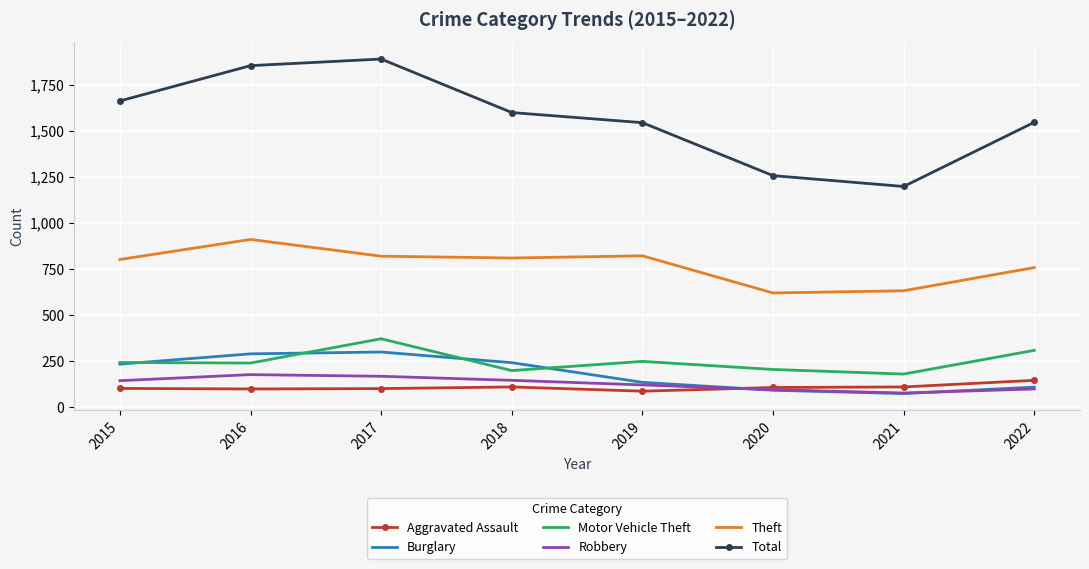

True or false: Motor Vehicle Theft and Total intersect in this chart.

False